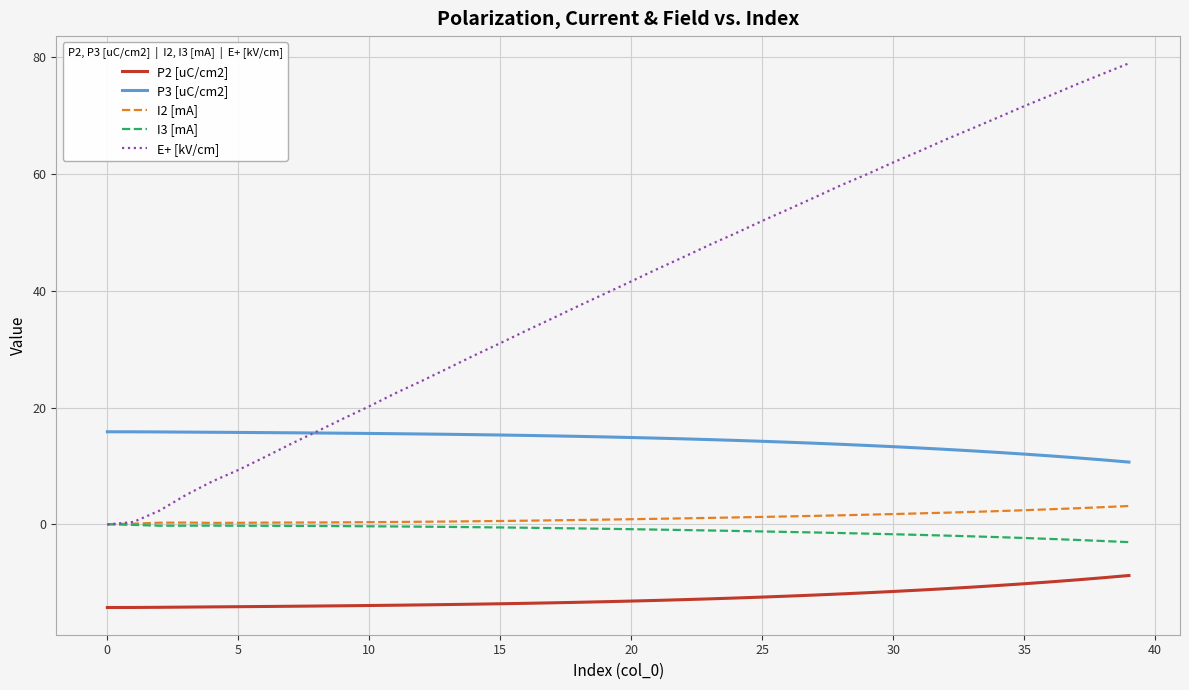

Which series has the largest total across all categories?

E+ [kV/cm]